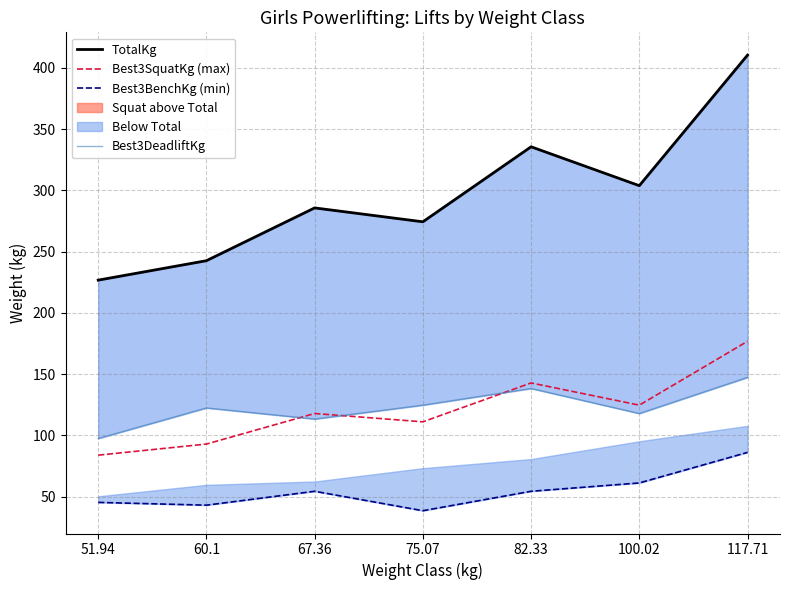

Which category has the highest value across all series?

117.71